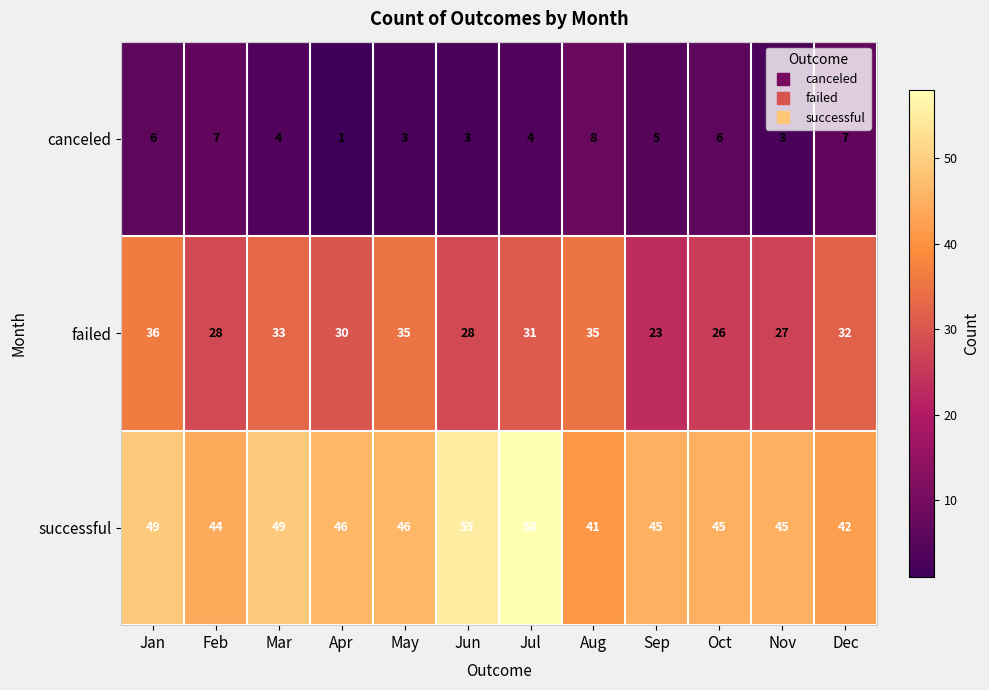

At which category is the sum across all series the highest?

Jul